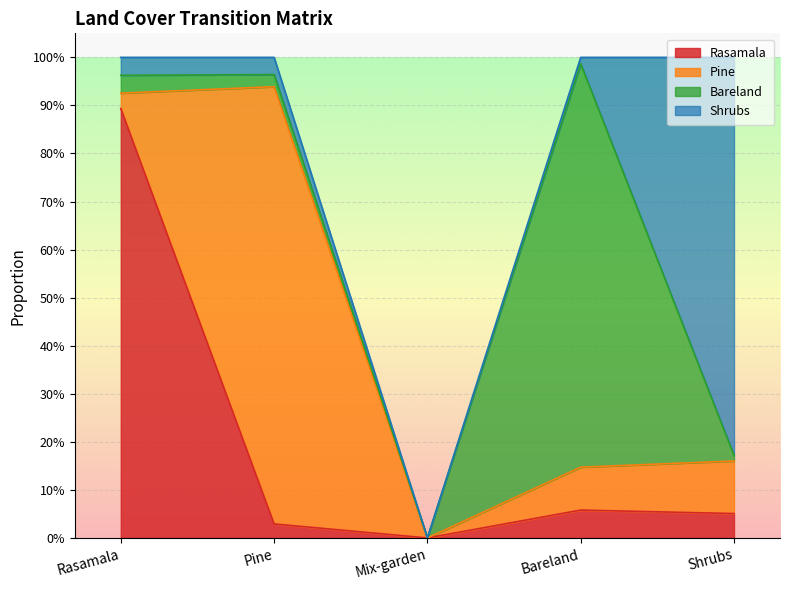

Is it true that Rasamala equals 0.6 at Rasamala?

False